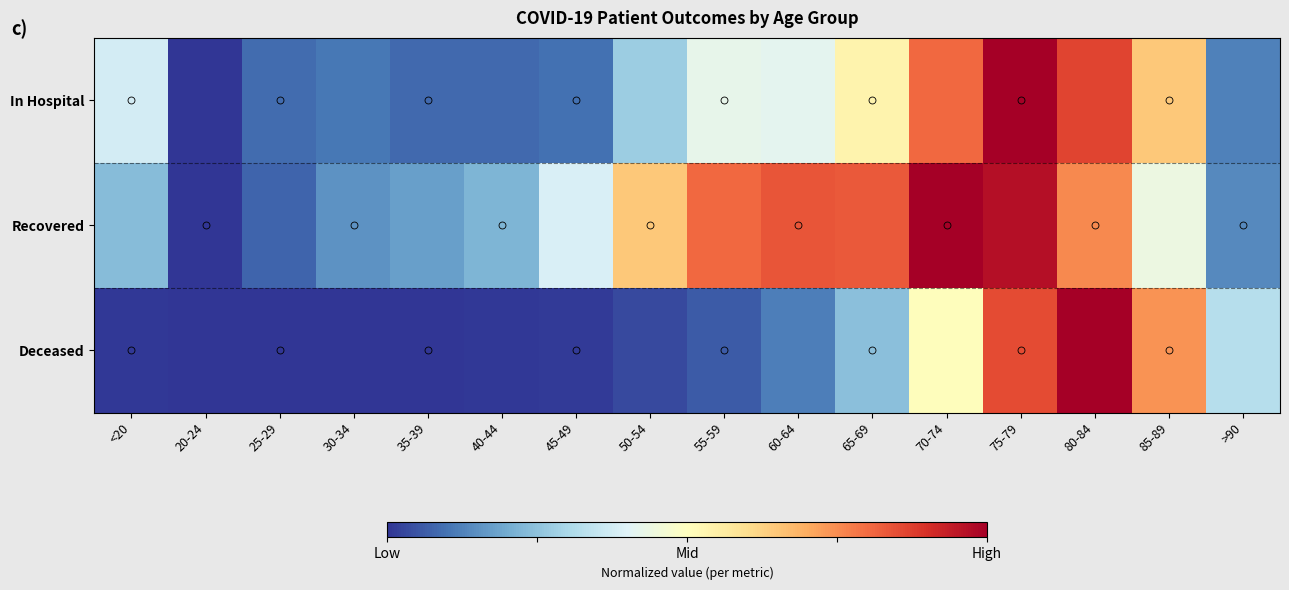

Between 20-24 and 30-34, which series saw the biggest shift?

Recovered